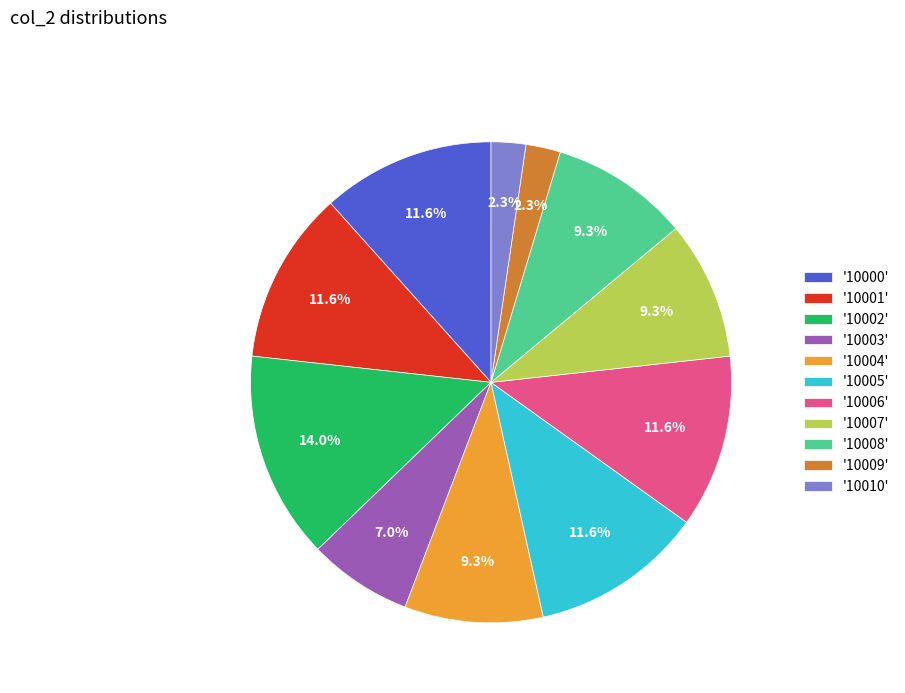

How many slices are in this pie chart?

11